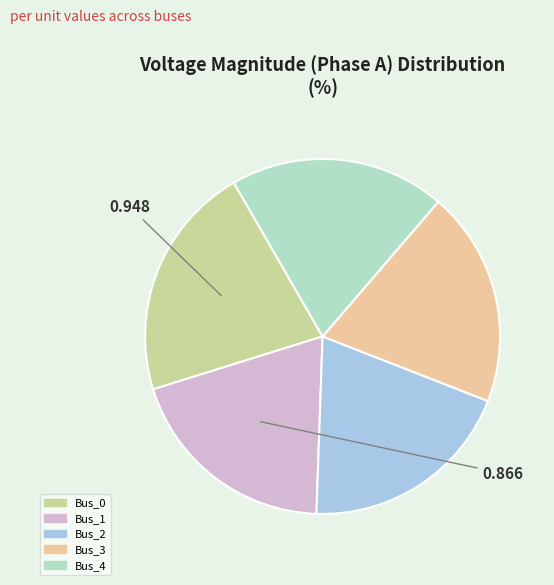

The Bus_3 slice represents 20% of the pie. True or false?

True